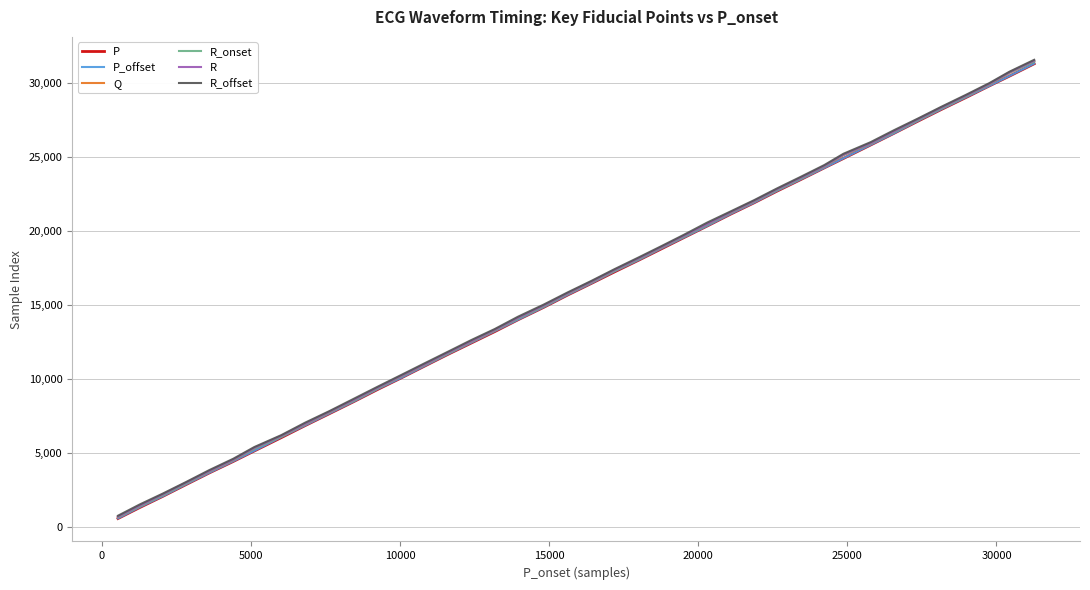

True or false: R has more than 0 points higher than both neighbors.

False